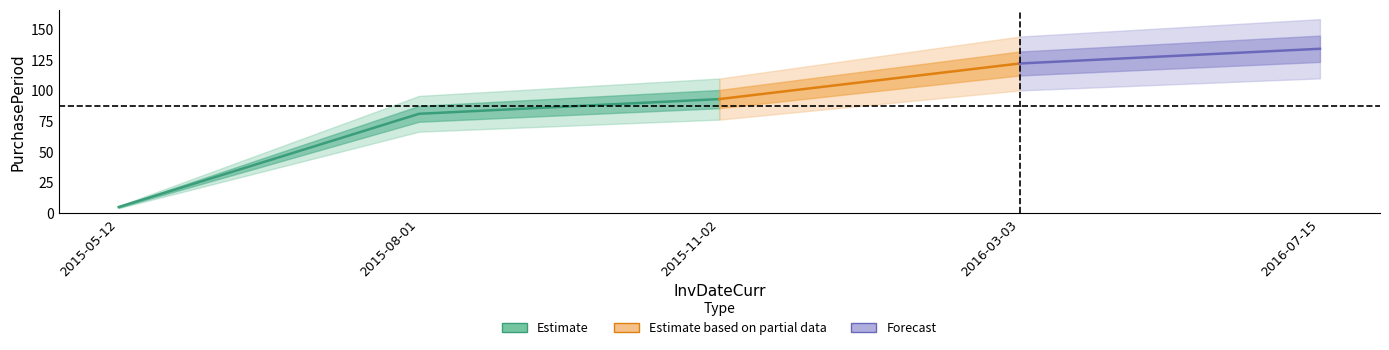

Reading left to right, what are all the values shown in this chart?

2015-05-12=5	2015-08-01=81	2015-11-02=93	2016-03-03=122	2016-07-15=134